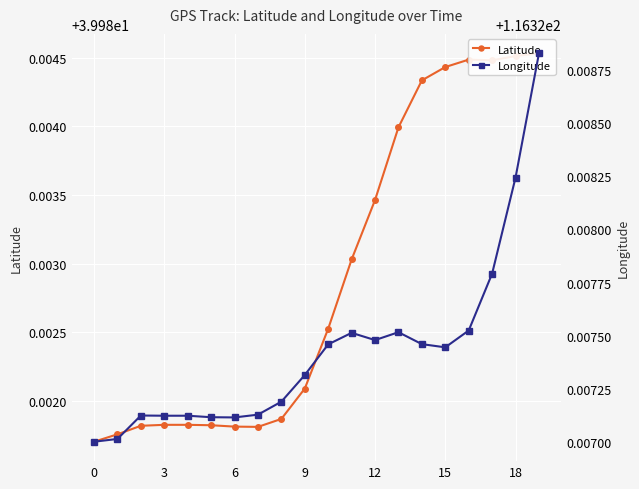

What is the difference between the highest and lowest values at 9?

76.3